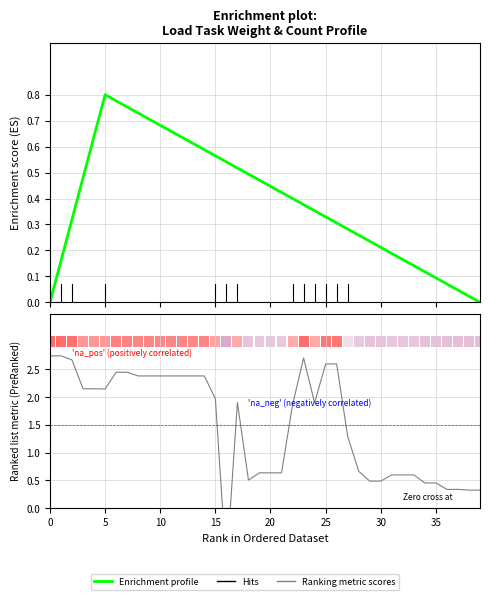

Rank the series at 27 from lowest to highest value.

Enrichment profile, Ranking metric scores